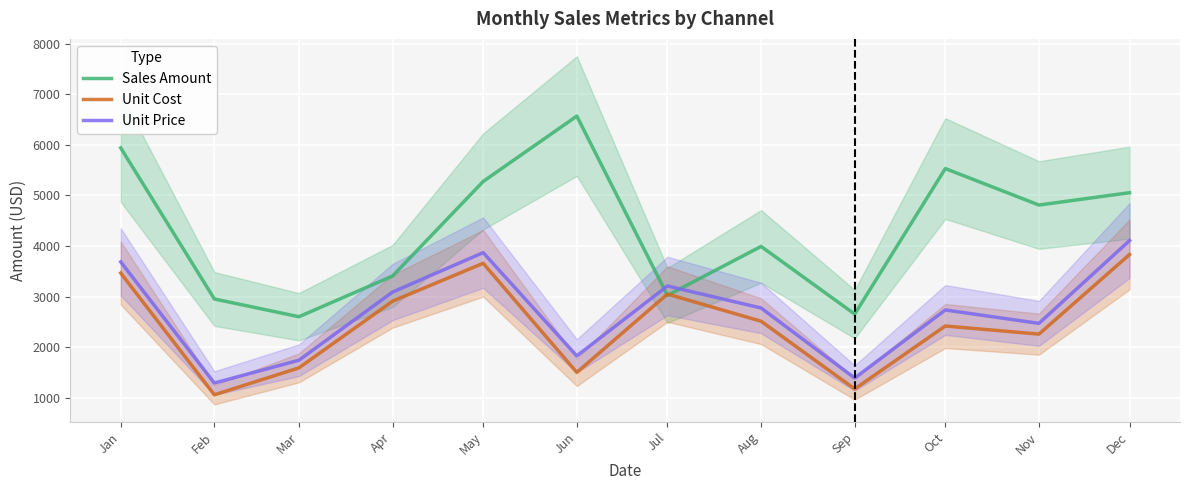

Reading left to right, extract all data points from this chart.

Sales Amount: Jan=5939.4	Feb=2952.4	Mar=2601.3	Apr=3406.4	May=5275.7	Jun=6568.3	Jul=3023.5	Aug=3991.4	Sep=2653.2	Oct=5530.7	Nov=4809.8	Dec=5053.7
Unit Cost: Jan=3464.8	Feb=1058.1	Mar=1590.4	Apr=2908.8	May=3657.8	Jun=1500.9	Jul=3049.3	Aug=2512.8	Sep=1173.5	Oct=2418.2	Nov=2257.5	Dec=3831.6
Unit Price: Jan=3685.4	Feb=1290.6	Mar=1741.4	Apr=3089.2	May=3868.9	Jun=1827.2	Jul=3209.2	Aug=2774.3	Sep=1389.0	Oct=2734.8	Nov=2470.1	Dec=4107.4